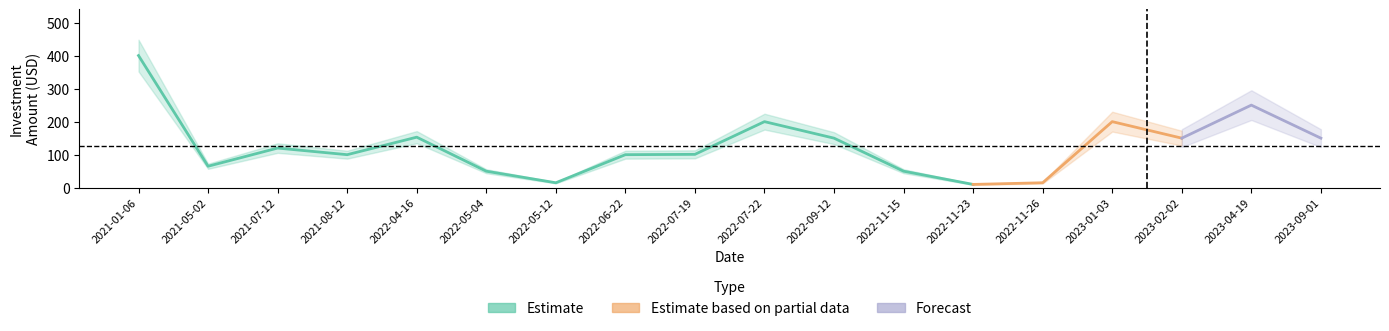

What is the approximate value at 2021-05-02?

65